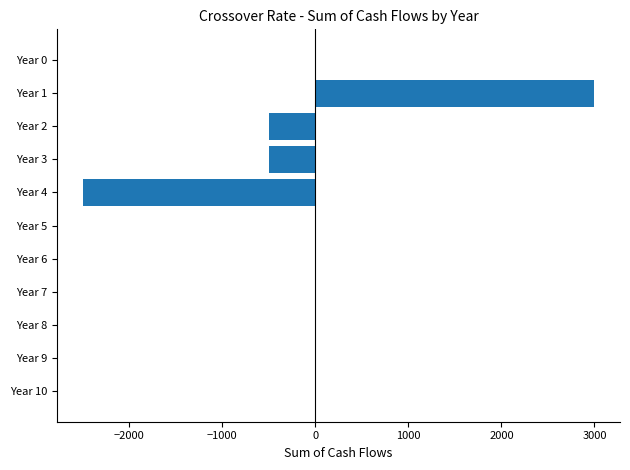

How many categories are shown in the chart?

11